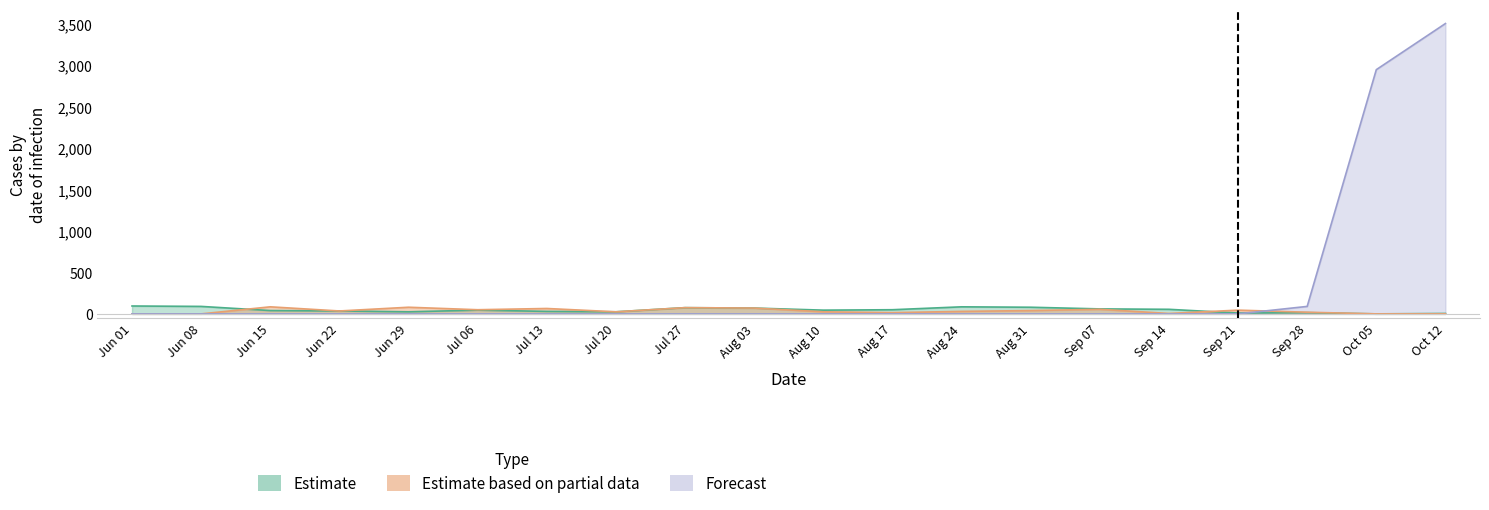

True or false: Estimate based on partial data has more than 1 interior local peaks.

True